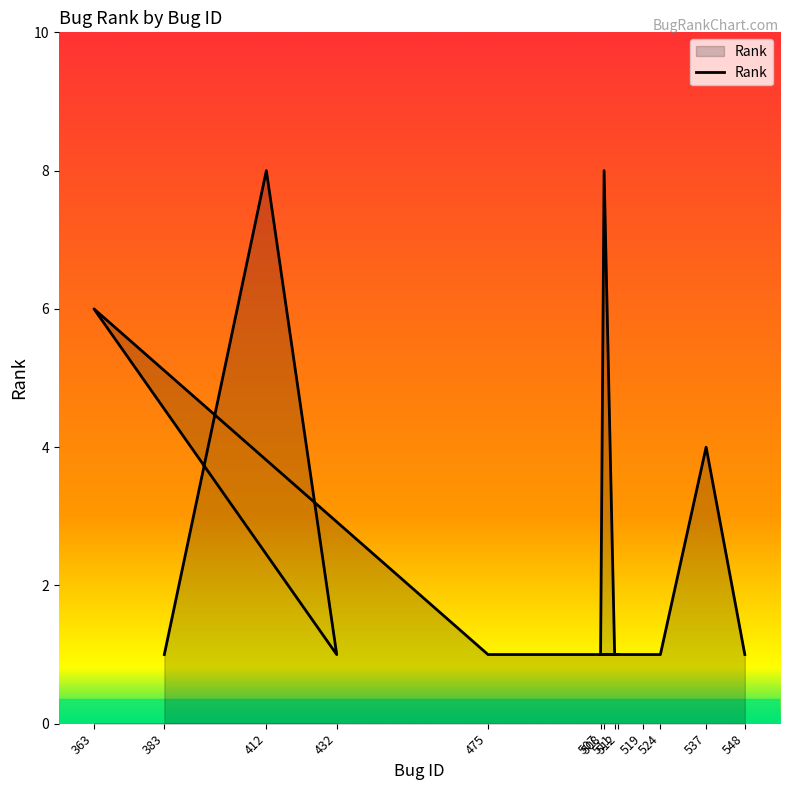

How many data points are above 1?

4